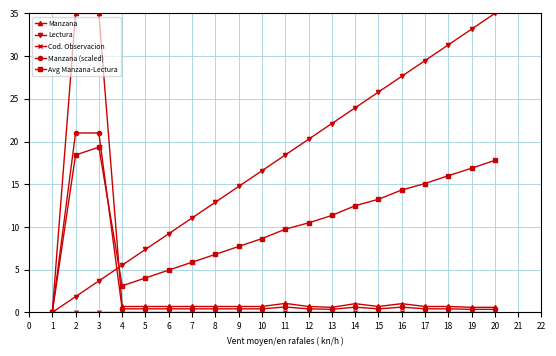

Is the value of Manzana (scaled) at 10 greater than the value of Avg Manzana-Lectura at 14?

No